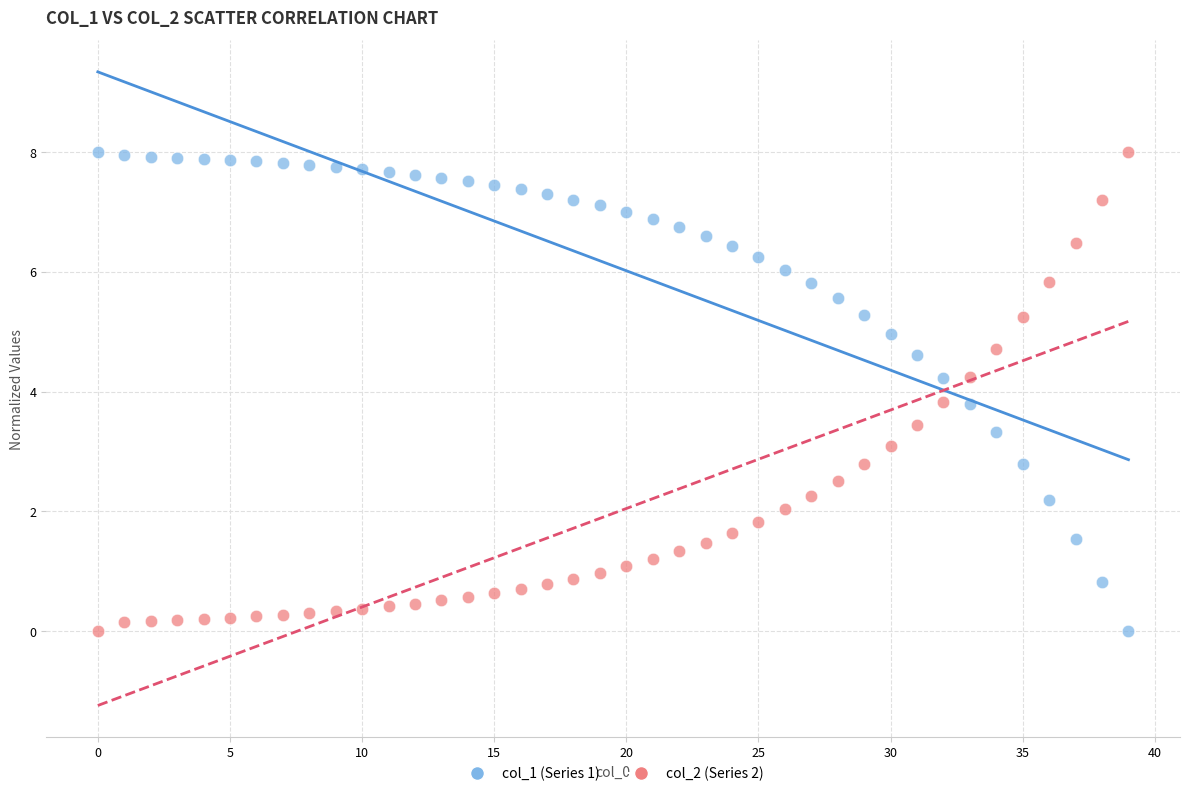

Across all data points, what is the range of Y values (max minus min)?

8.0